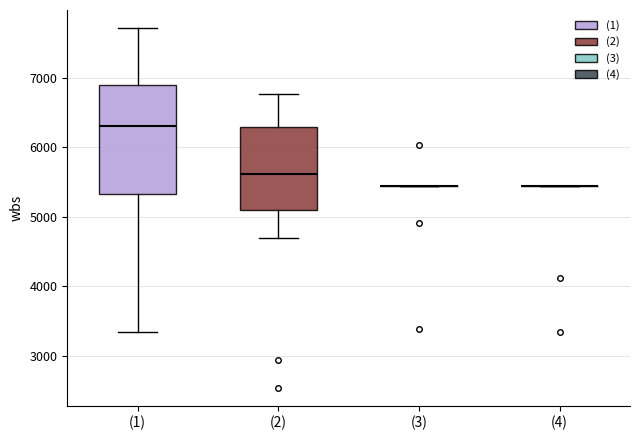

Reading left to right, transcribe this box plot: for each box, give where its median line is, the range the box spans, and where its two whiskers end, as read against the y-axis. The values are not printed on the chart, so give them approximately, as read against the axis.

(1): median 6300, box 5300 to 6900, whiskers 3300 to 7700
(2): median 5600, box 5100 to 6300, whiskers 4700 to 6800
(3): box collapsed to a line at 5400, whiskers 5400 to 5400
(4): box collapsed to a line at 5400, whiskers 5400 to 5400